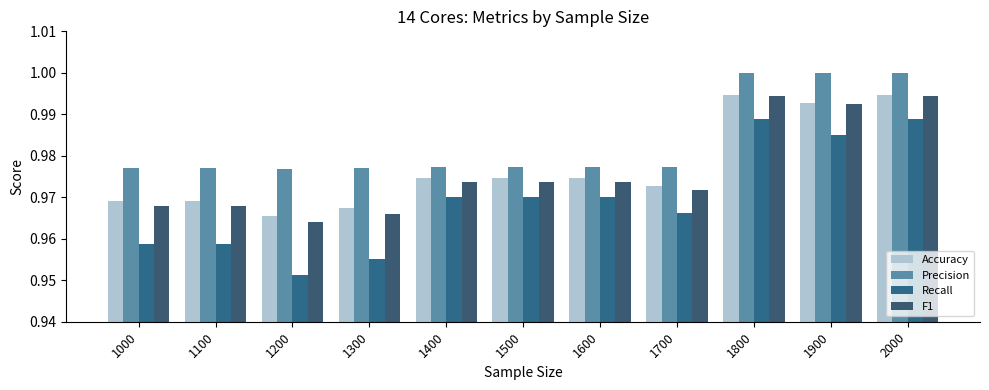

What is the maximum value shown in the chart?

1.0